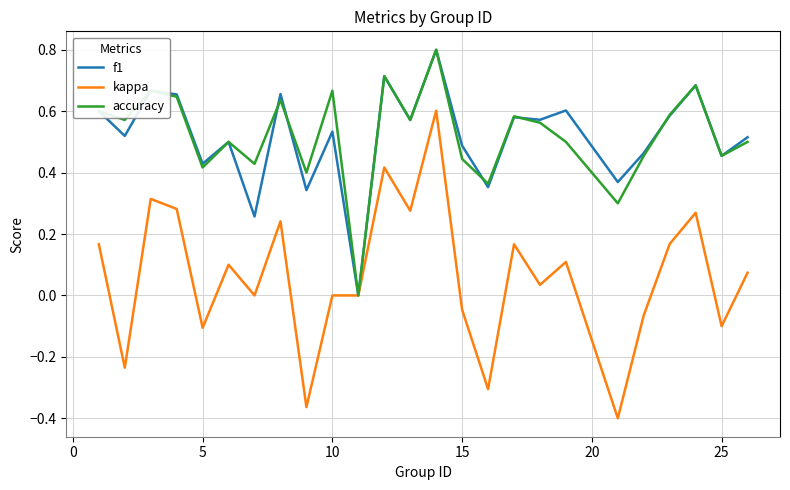

What is the difference between the second highest and minimum values in the kappa series?

0.8